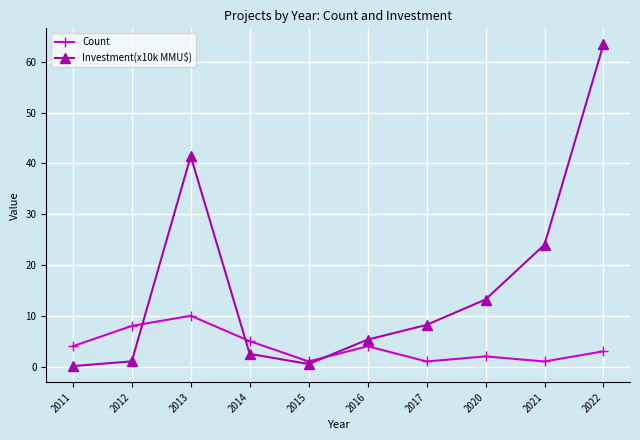

What is the maximum value shown in the chart?

63.4